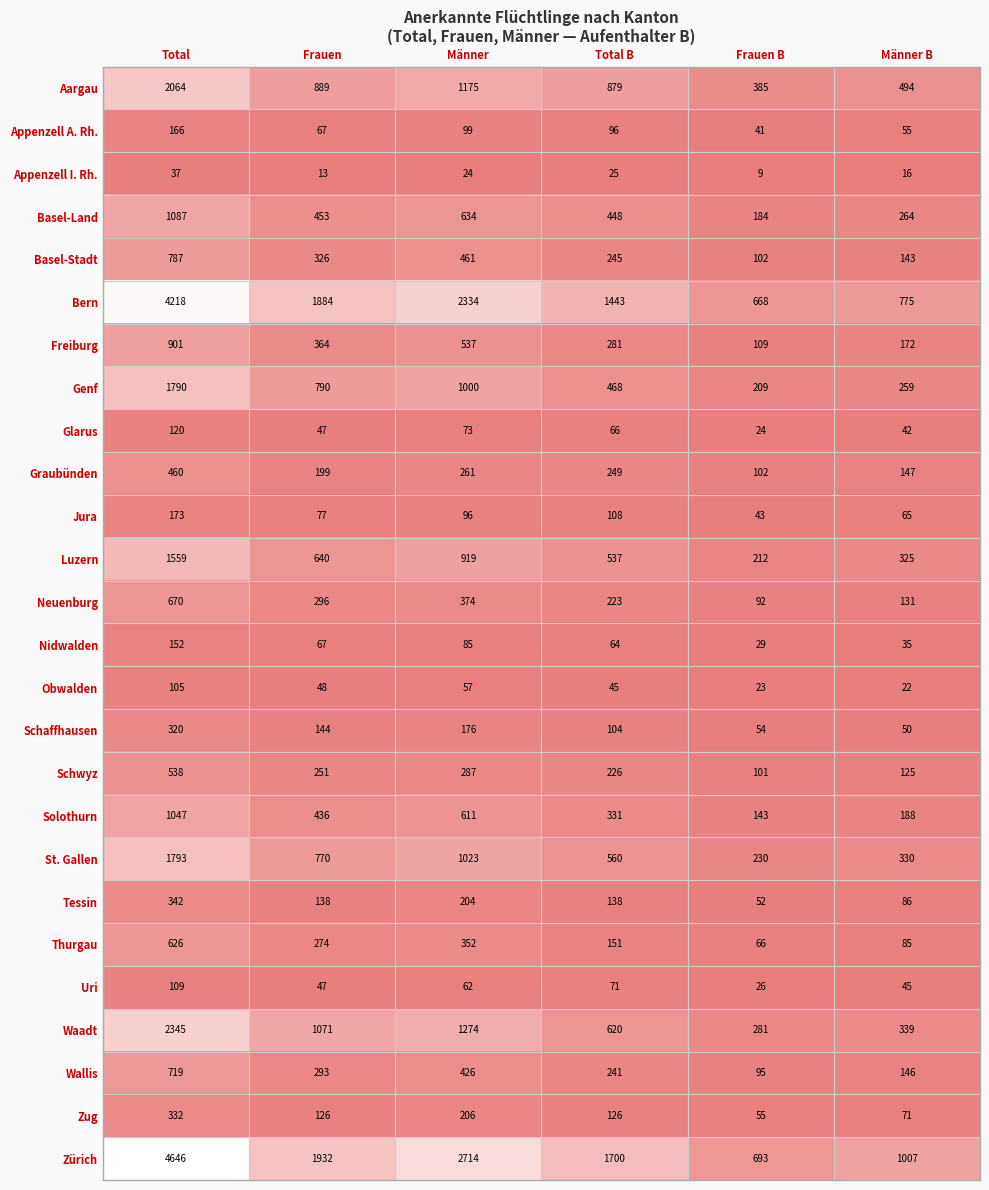

What is the approximate value of Wallis at Frauen, to the nearest 50?

300